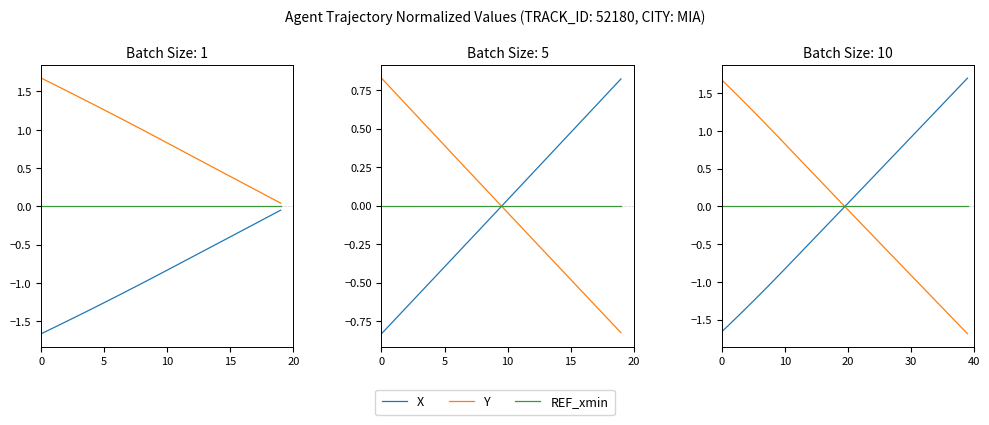

List the series in order of their peak value, lowest first.

REF_xmin, Y, X